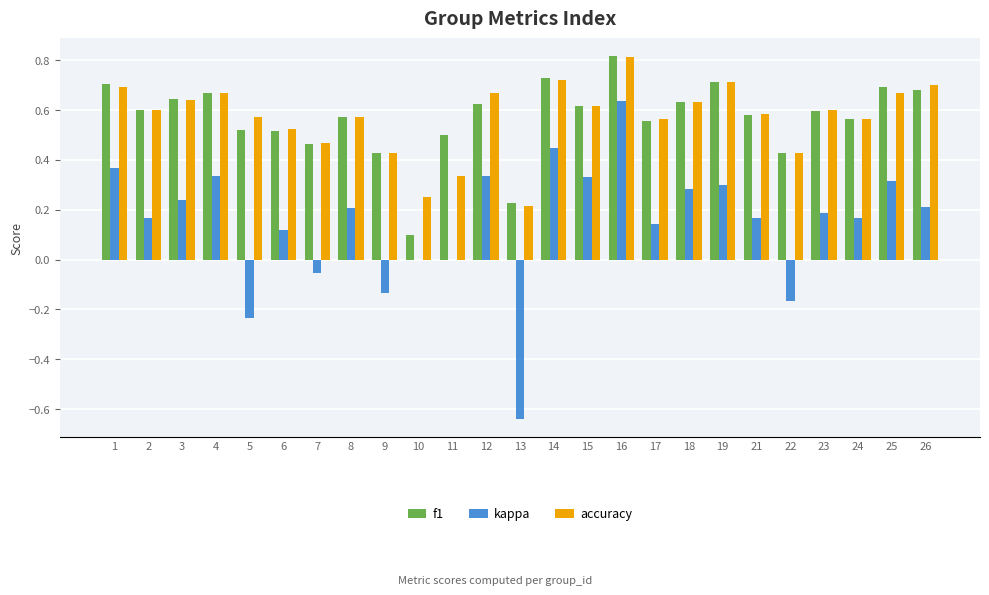

Is the value of f1 at 6 greater than the value of accuracy at 10?

Yes